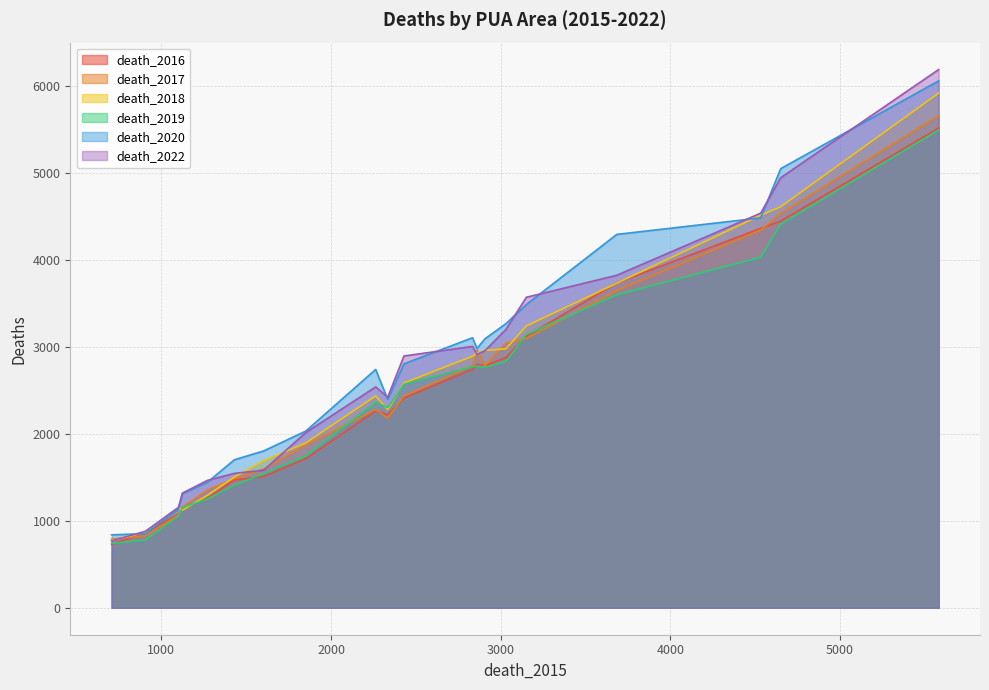

What is the maximum value shown in the chart?

6190